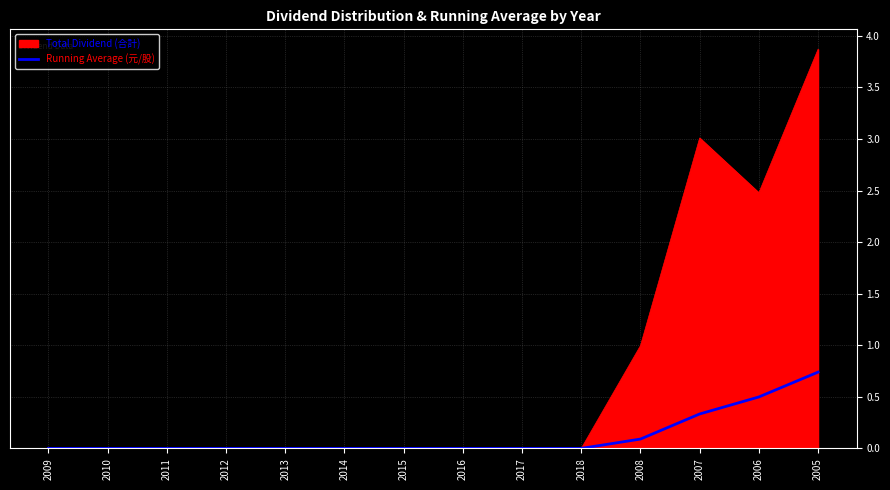

What is the difference between the highest and lowest values at 2008?

0.9